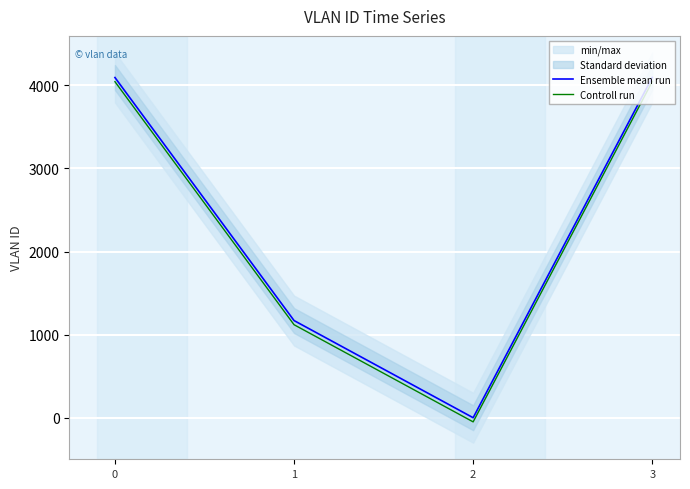

What is the total value across all series at 3?

8140